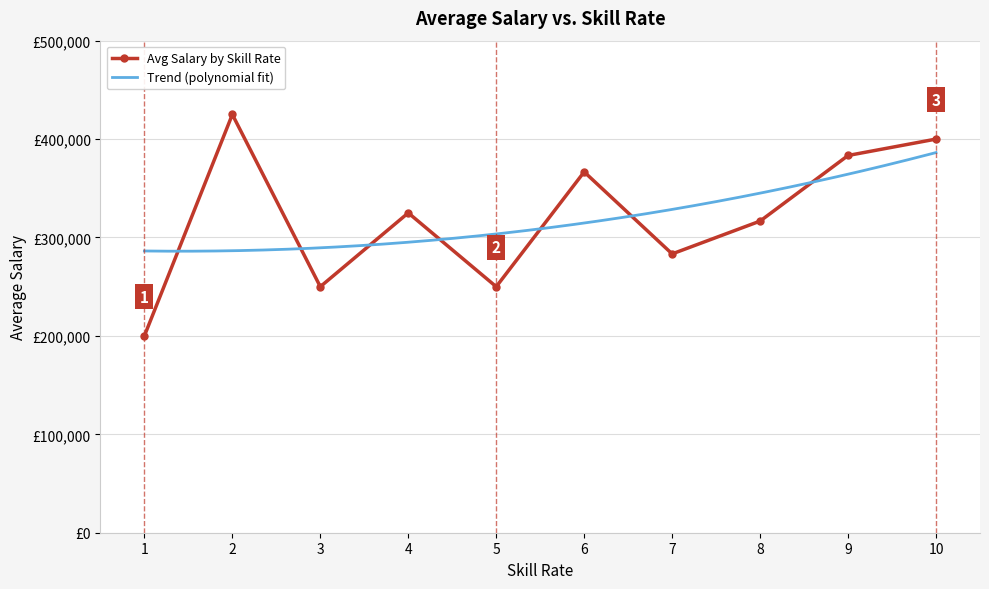

Where is the first local minimum?

3